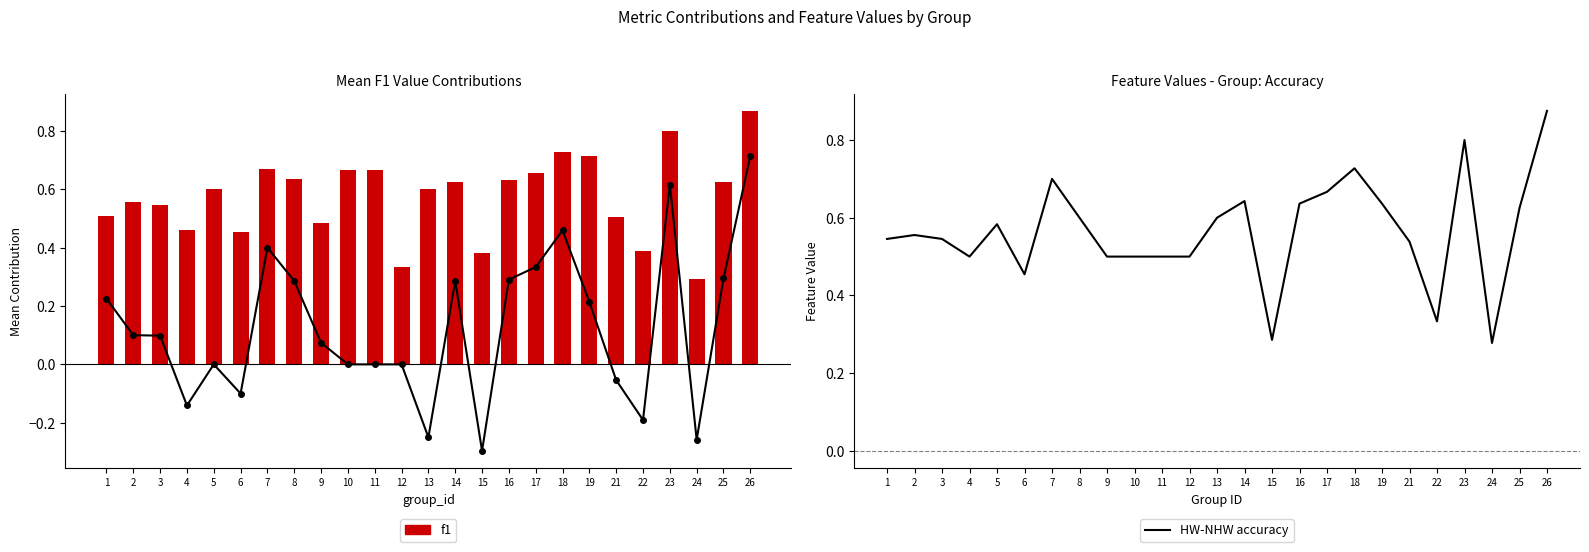

What is the value of the f1 bar at the 8th from the left?

0.6